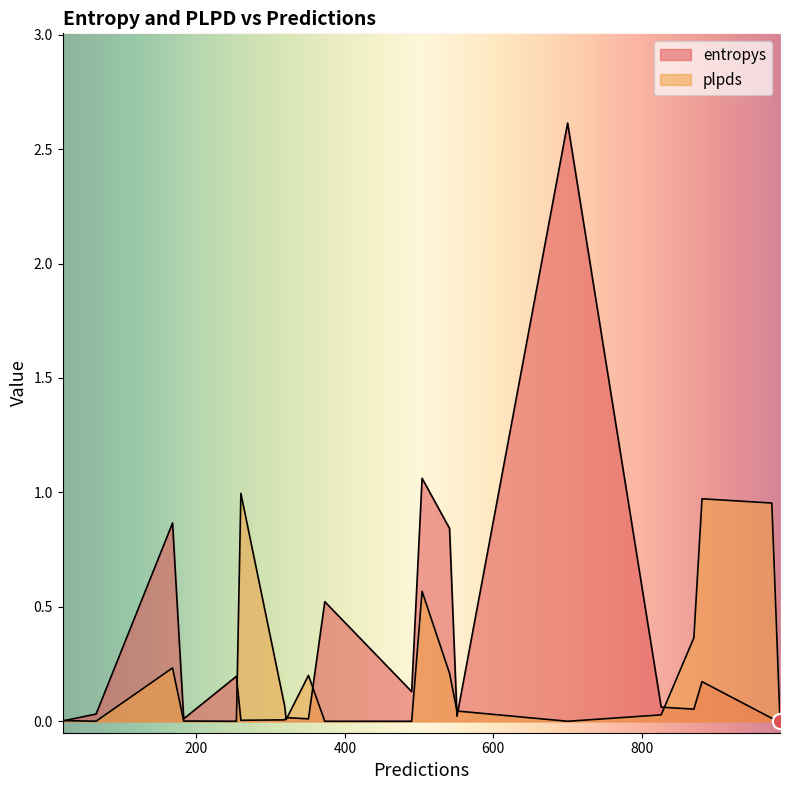

What are all the series names shown in the legend?

entropys, plpds